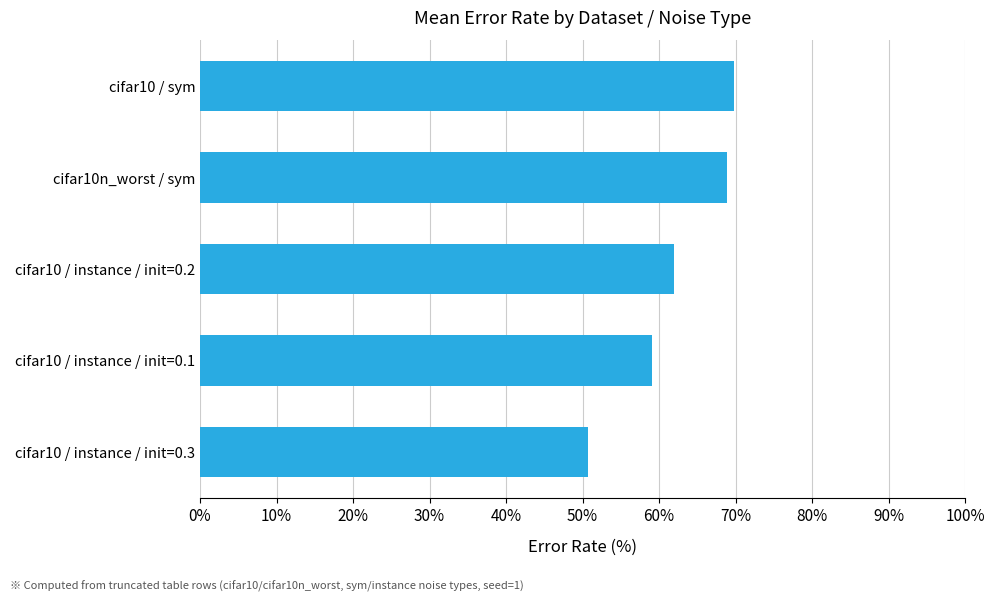

Rank the categories by value from lowest to highest.

cifar10 / instance / init=0.3, cifar10 / instance / init=0.1, cifar10 / instance / init=0.2, cifar10n_worst / sym, cifar10 / sym